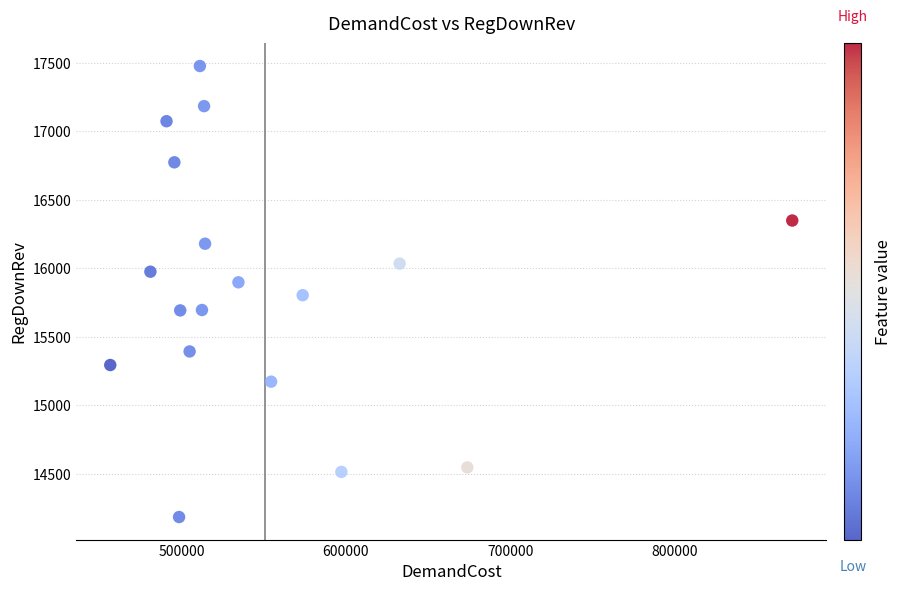

What is the range of Y values (max minus min)?

3293.4